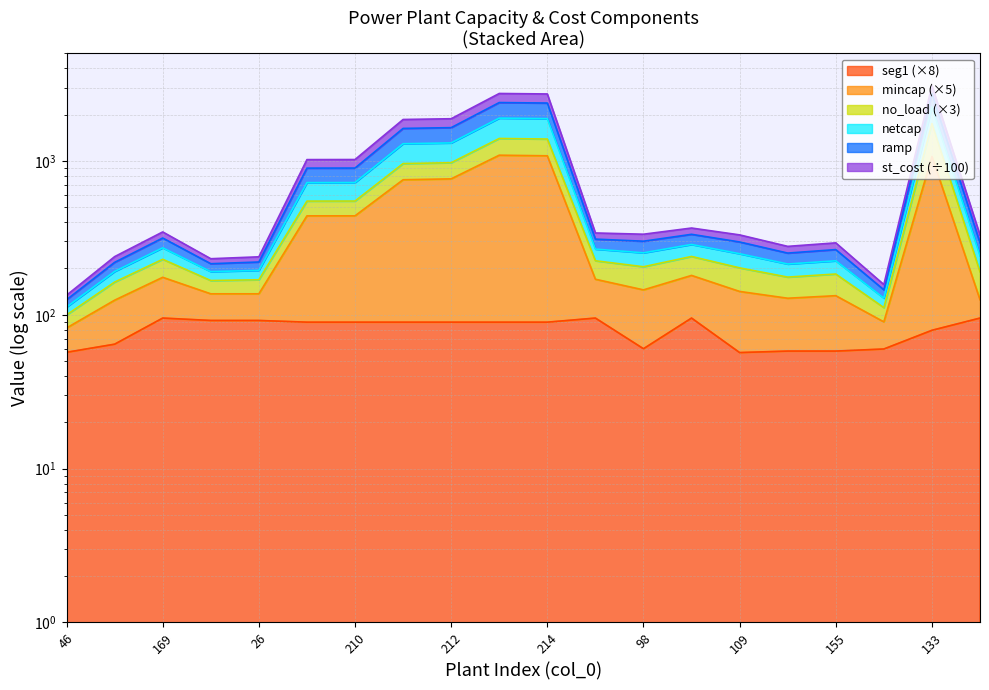

What is the average value of the mincap series?

644.8